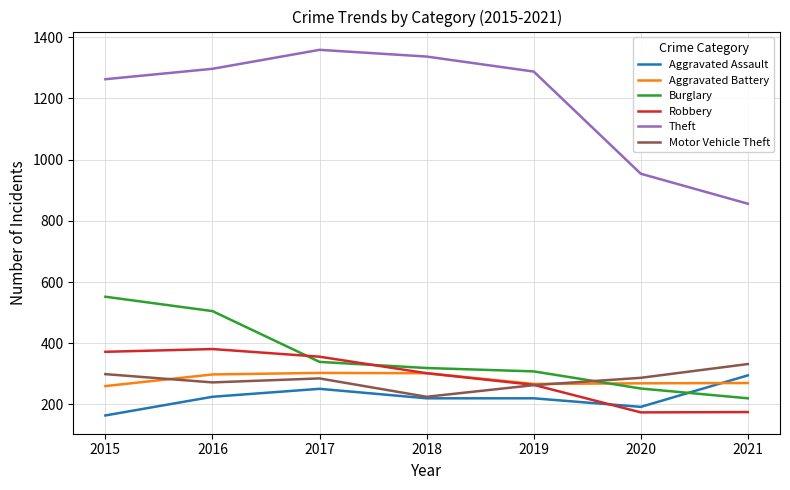

Where does the Robbery series first go above 302?

2015